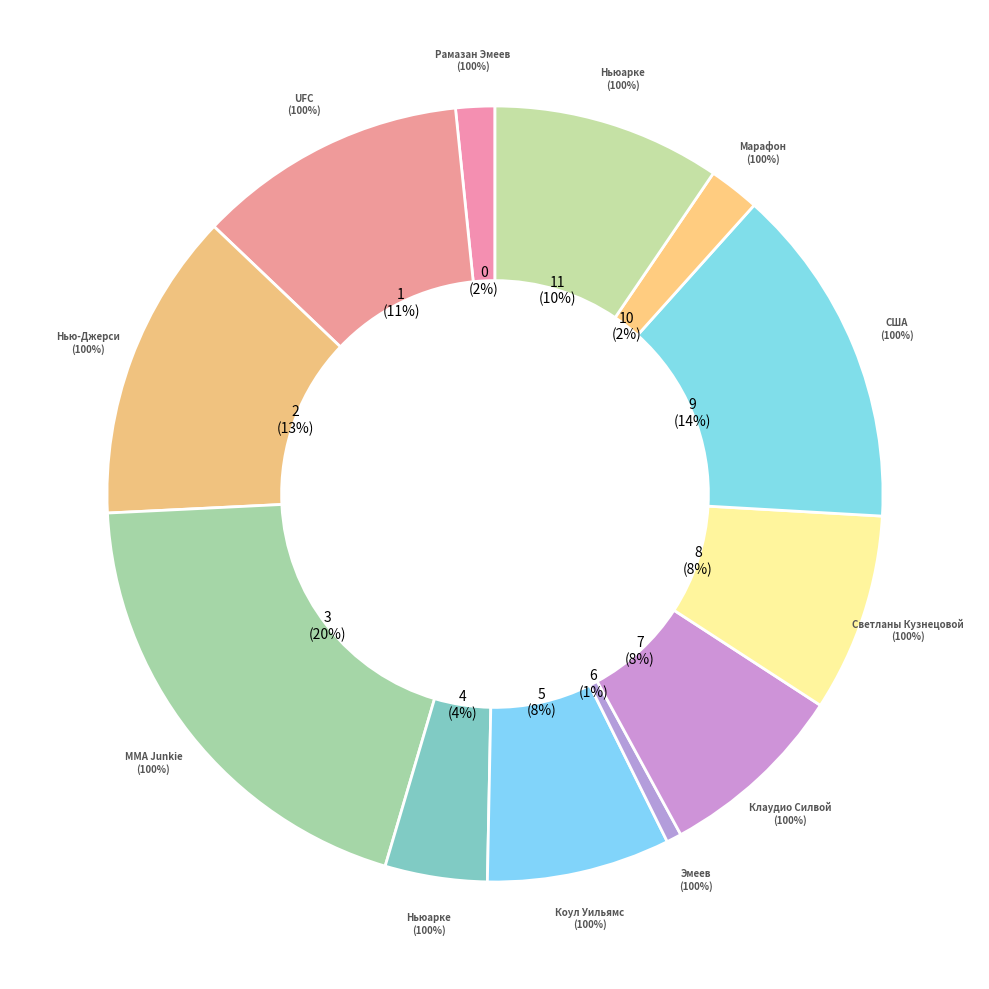

To the nearest percent, what is the average slice percentage?

8%